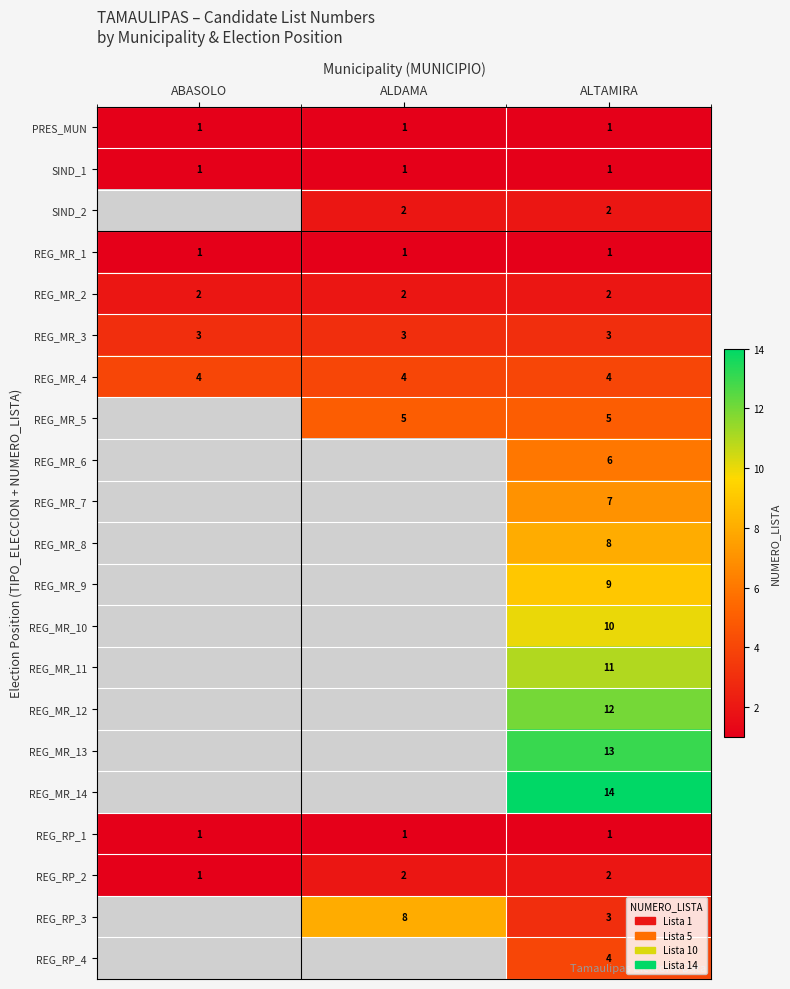

At which category is the sum across all series the highest?

ALTAMIRA